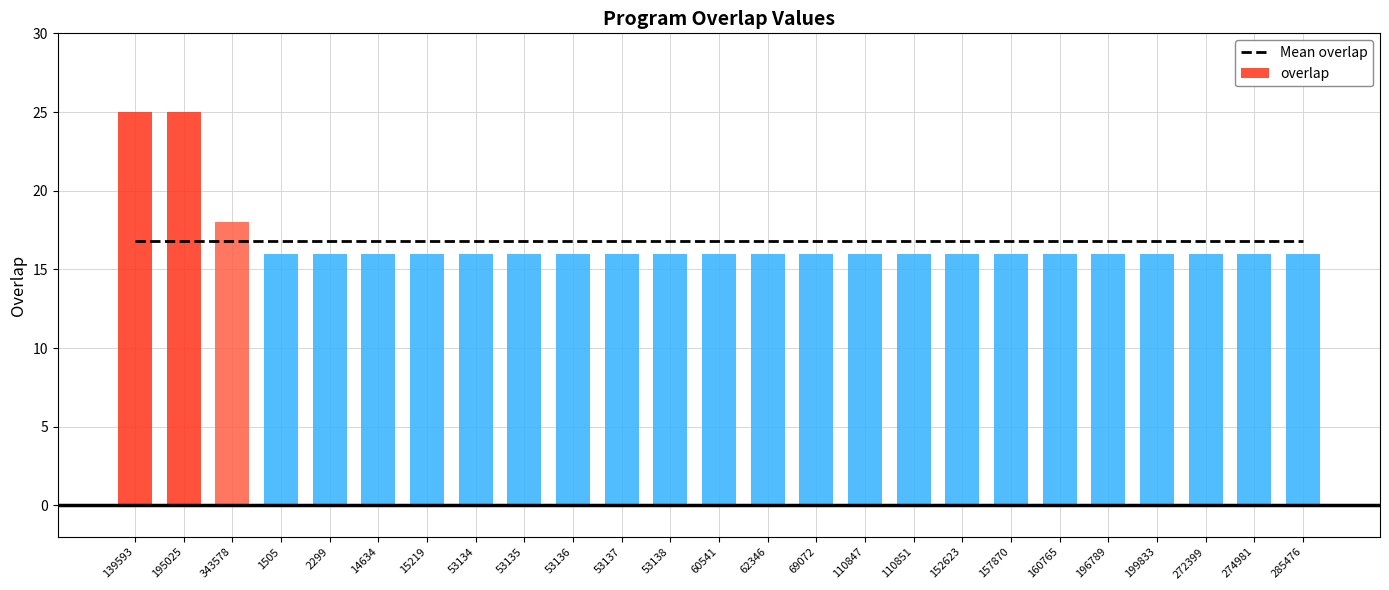

Reading left to right, extract all data points from this chart.

Mean overlap: 139593=16.8	195025=16.8	343578=16.8	1505=16.8	2299=16.8	14634=16.8	15219=16.8	53134=16.8	53135=16.8	53136=16.8	53137=16.8	53138=16.8	60541=16.8	62346=16.8	69072=16.8	110847=16.8	110851=16.8	152623=16.8	157870=16.8	160765=16.8	196789=16.8	199833=16.8	272399=16.8	274981=16.8	285476=16.8
overlap: 139593=25.0	195025=25.0	343578=18.0	1505=16.0	2299=16.0	14634=16.0	15219=16.0	53134=16.0	53135=16.0	53136=16.0	53137=16.0	53138=16.0	60541=16.0	62346=16.0	69072=16.0	110847=16.0	110851=16.0	152623=16.0	157870=16.0	160765=16.0	196789=16.0	199833=16.0	272399=16.0	274981=16.0	285476=16.0